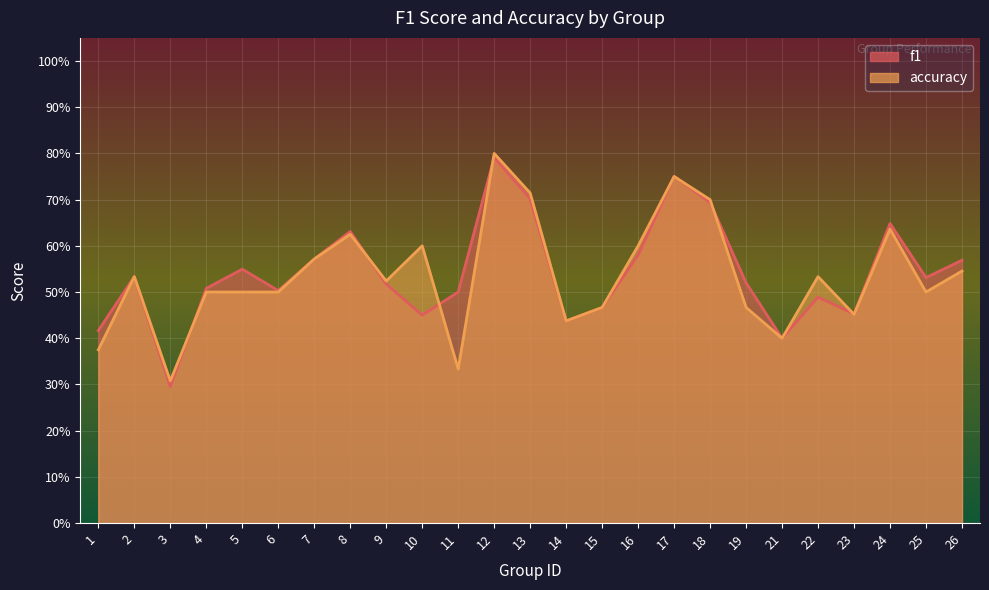

What are all the series names shown in the legend?

f1, accuracy